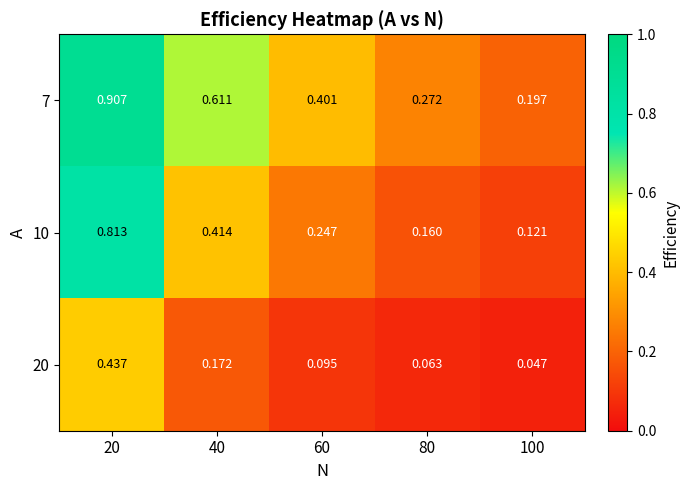

Which series has the largest total across all categories?

7